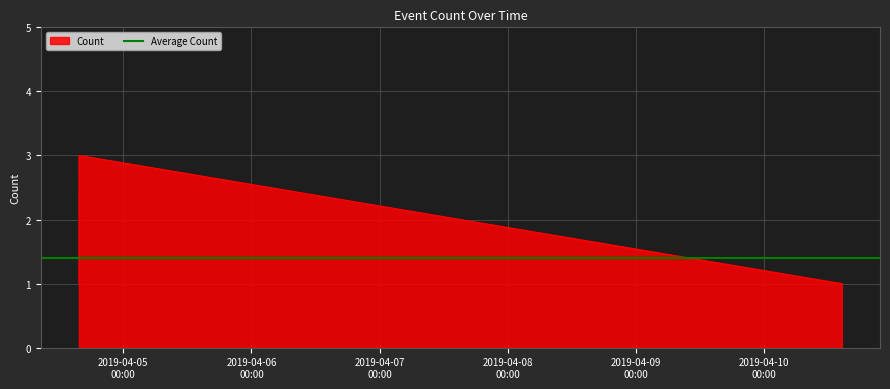

At which category does the chart reach its peak across all series?

2019-04-04 15:42:00